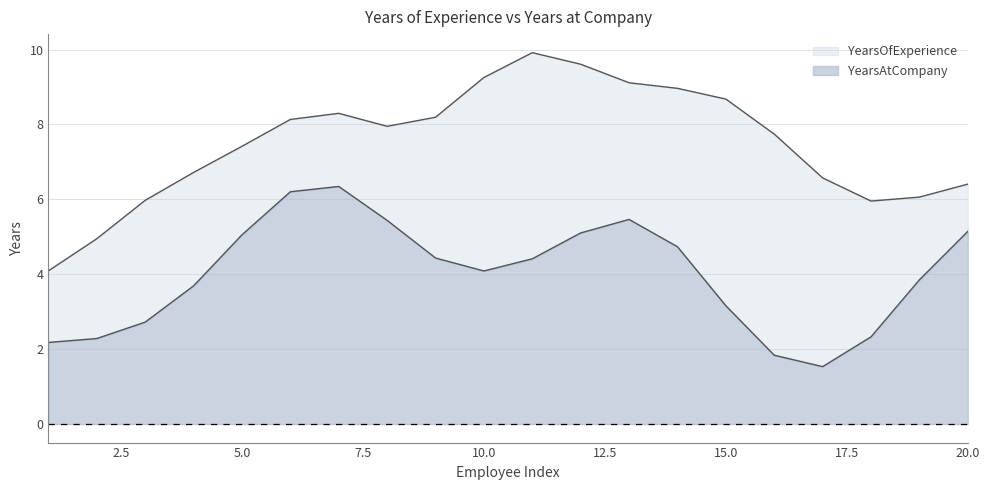

What is the total value across all series at 15.0?

8.7